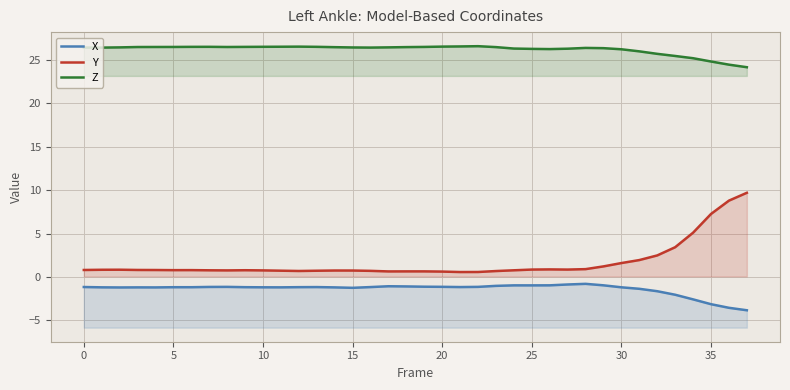

What is the maximum value shown in the chart?

26.5